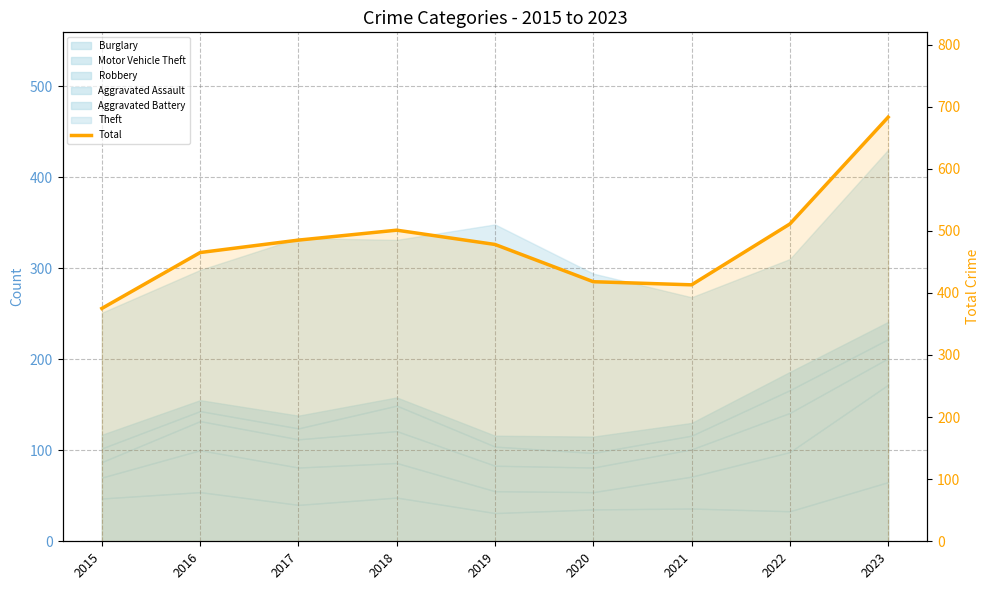

Reading right to left, transcribe all the data shown in this chart.

683	511	413	418	478	501	485	465	375